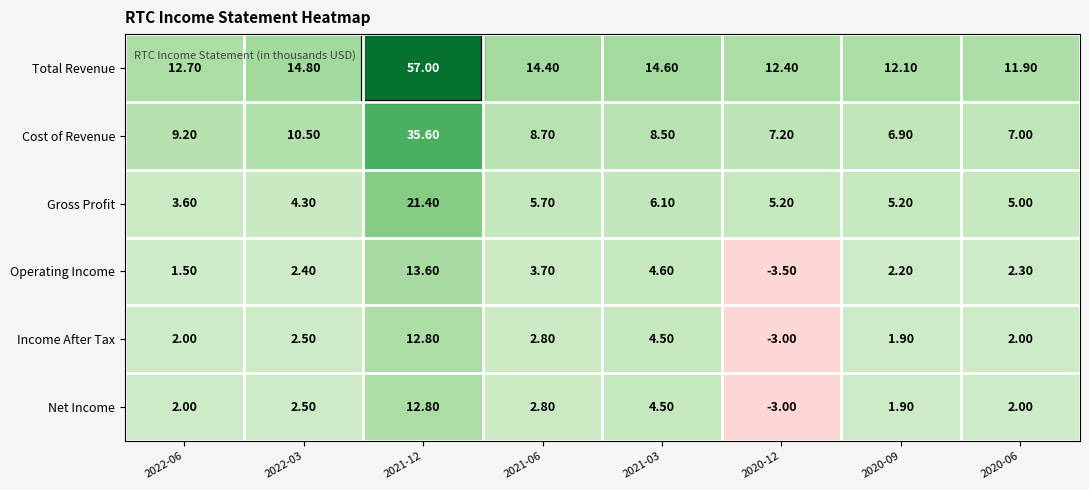

How many categories are shown in the chart?

8